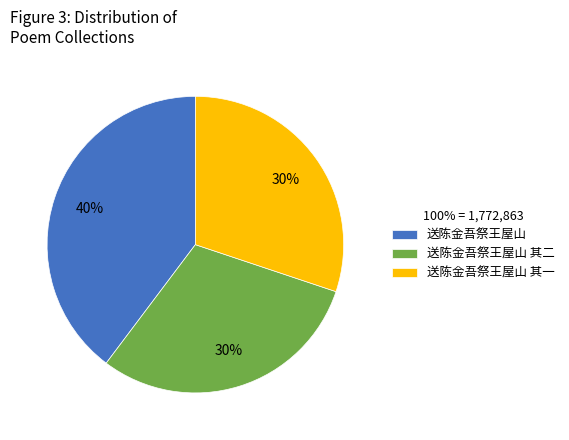

The 送陈金吾祭王屋山 其一 slice represents 30% of the pie. True or false?

True